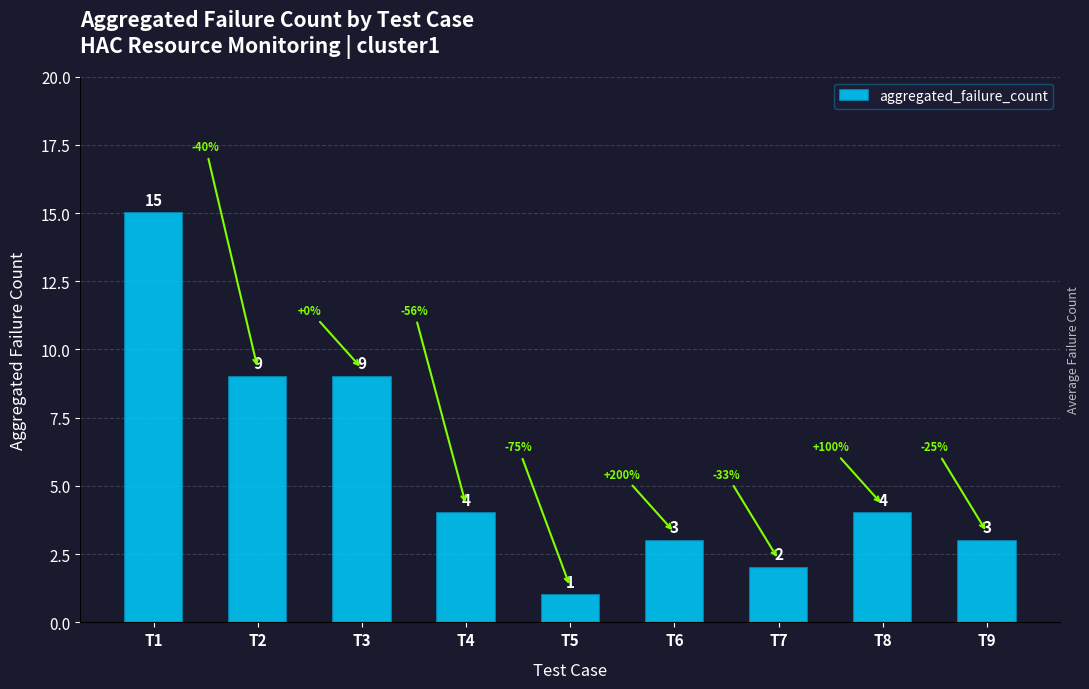

What is the average value?

6